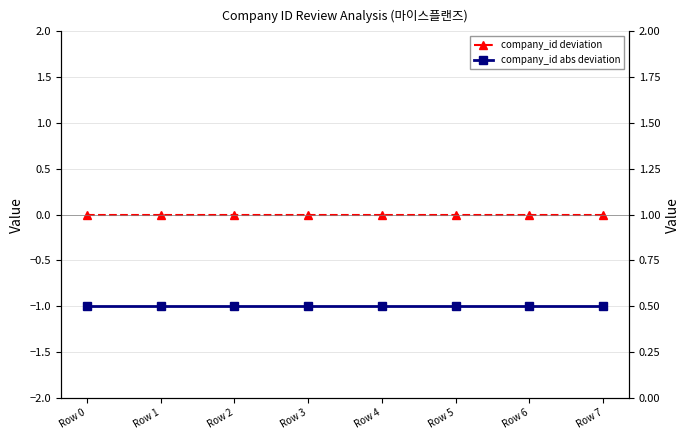

True or false: company_id abs deviation has more than 0 points higher than both neighbors.

False